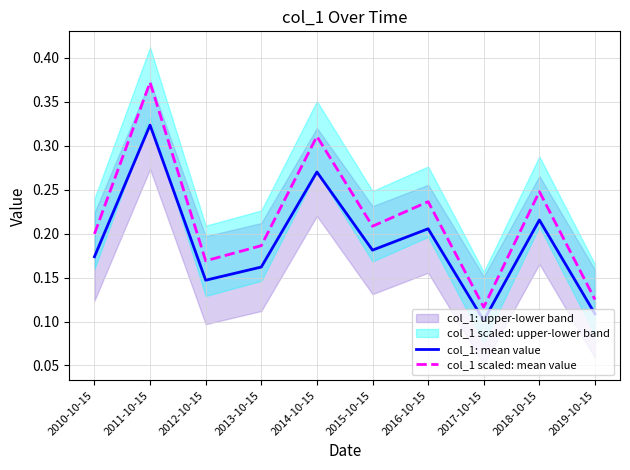

What is the difference between the maximum and minimum values in the col_1 scaled: mean value series?

0.3